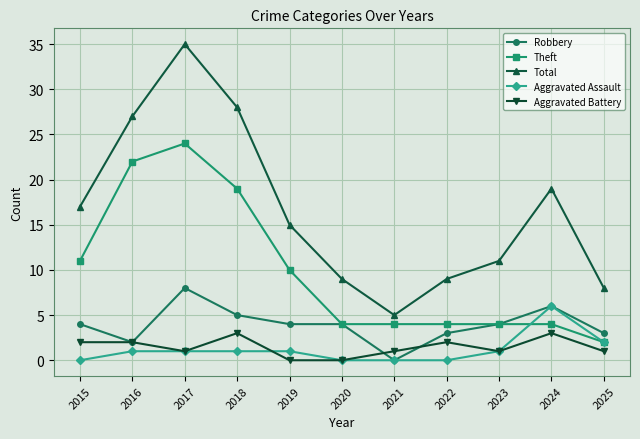

At which label does Theft reach its minimum?

2025